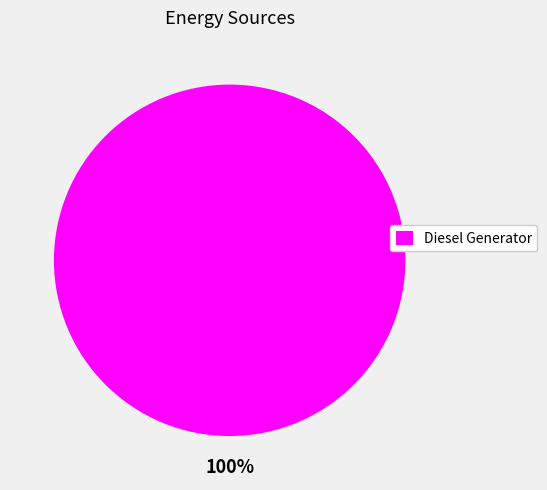

To the nearest percent, what portion does Diesel Generator represent?

100%